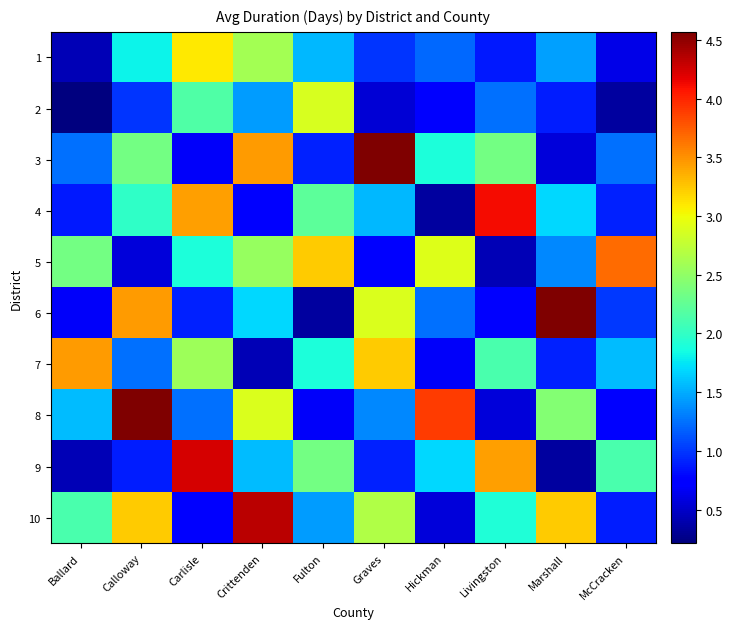

Reading left to right, what are all the values shown in this chart?

1: Ballard=0.4	Calloway=1.8	Carlisle=3.1	Crittenden=2.6	Fulton=1.5	Graves=1.0	Hickman=1.2	Livingston=0.9	Marshall=1.5	McCracken=0.6
2: Ballard=0.2	Calloway=1.0	Carlisle=2.2	Crittenden=1.4	Fulton=2.9	Graves=0.5	Hickman=0.8	Livingston=1.2	Marshall=0.9	McCracken=0.3
3: Ballard=1.2	Calloway=2.3	Carlisle=0.7	Crittenden=3.5	Fulton=0.9	Graves=4.6	Hickman=1.9	Livingston=2.3	Marshall=0.6	McCracken=1.2
4: Ballard=0.9	Calloway=2.0	Carlisle=3.4	Crittenden=0.8	Fulton=2.2	Graves=1.5	Hickman=0.3	Livingston=4.1	Marshall=1.7	McCracken=0.9
5: Ballard=2.3	Calloway=0.6	Carlisle=1.9	Crittenden=2.5	Fulton=3.2	Graves=0.8	Hickman=2.9	Livingston=0.4	Marshall=1.3	McCracken=3.7
6: Ballard=0.7	Calloway=3.5	Carlisle=0.9	Crittenden=1.7	Fulton=0.3	Graves=2.9	Hickman=1.2	Livingston=0.8	Marshall=4.6	McCracken=1.0
7: Ballard=3.5	Calloway=1.2	Carlisle=2.6	Crittenden=0.4	Fulton=1.9	Graves=3.2	Hickman=0.7	Livingston=2.1	Marshall=0.9	McCracken=1.6
8: Ballard=1.6	Calloway=4.6	Carlisle=1.2	Crittenden=2.9	Fulton=0.7	Graves=1.3	Hickman=3.9	Livingston=0.6	Marshall=2.4	McCracken=0.8
9: Ballard=0.4	Calloway=0.9	Carlisle=4.2	Crittenden=1.6	Fulton=2.3	Graves=0.9	Hickman=1.7	Livingston=3.4	Marshall=0.3	McCracken=2.1
10: Ballard=2.1	Calloway=3.2	Carlisle=0.8	Crittenden=4.3	Fulton=1.4	Graves=2.7	Hickman=0.6	Livingston=1.9	Marshall=3.2	McCracken=0.9